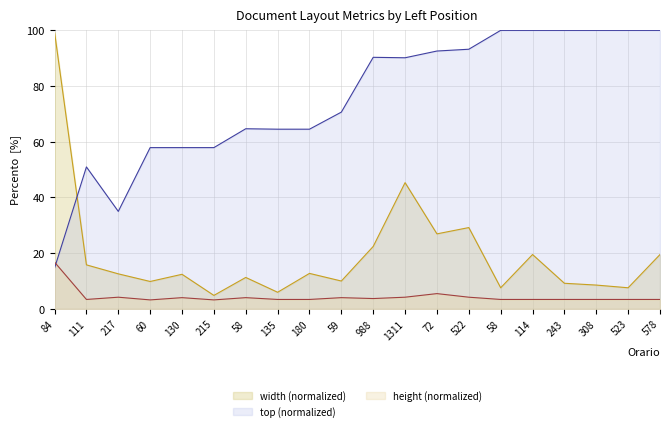

How many interior local peaks does the top series have?

3